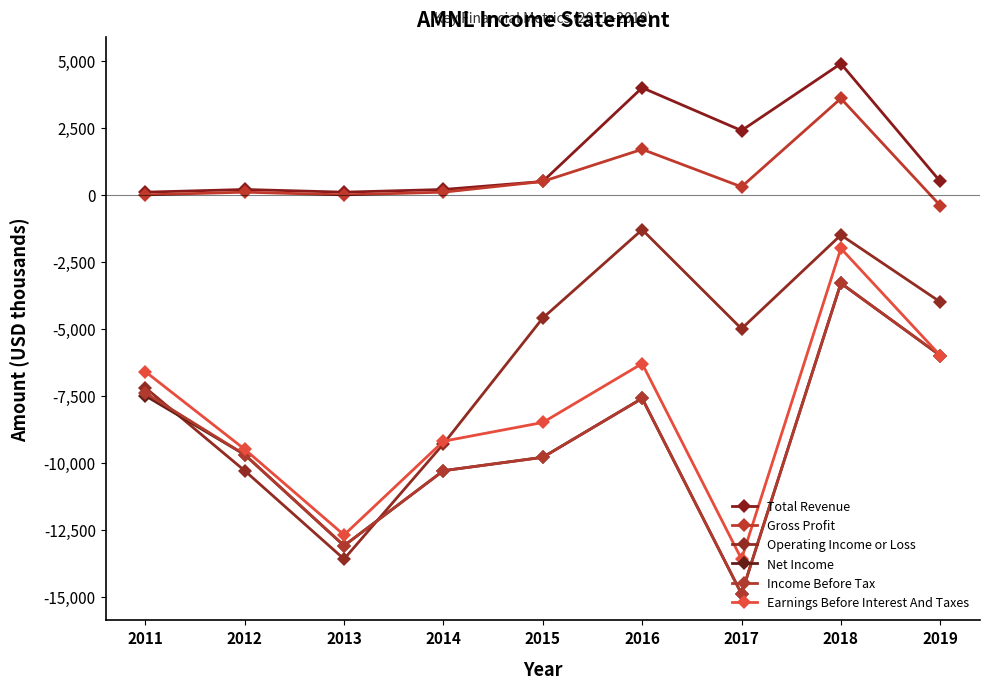

What are all the series names shown in the legend?

Total Revenue, Gross Profit, Operating Income or Loss, Net Income, Income Before Tax, Earnings Before Interest And Taxes